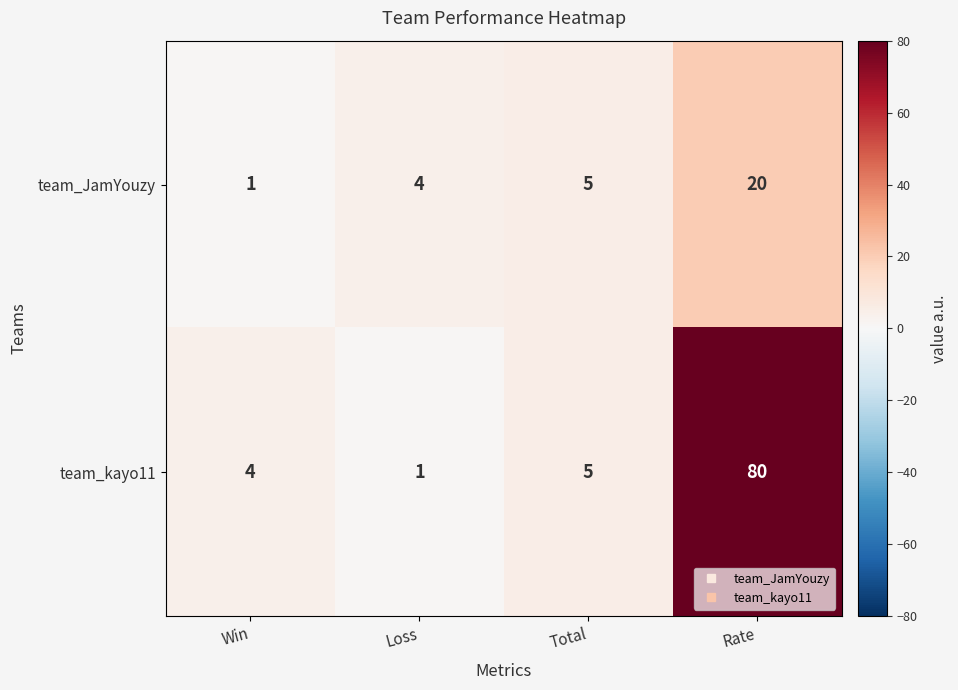

Which series has the largest range (max minus min)?

team_kayo11